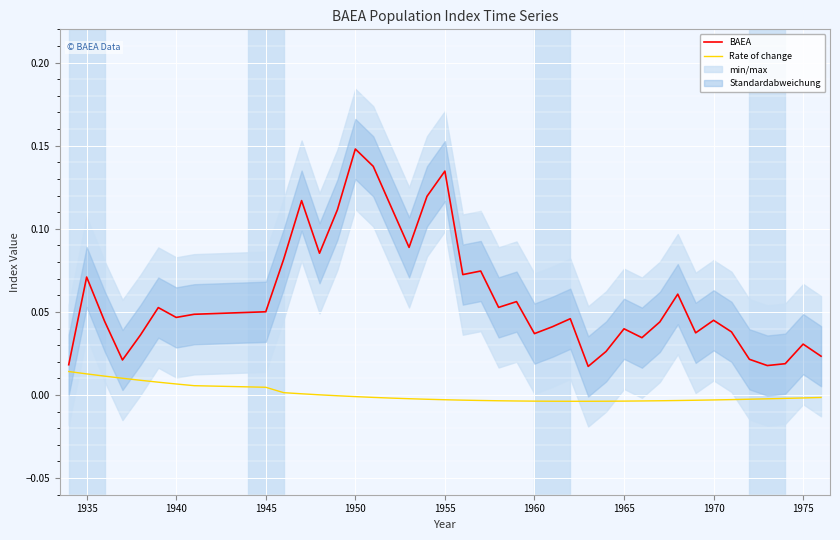

How many lines are shown in the chart?

2